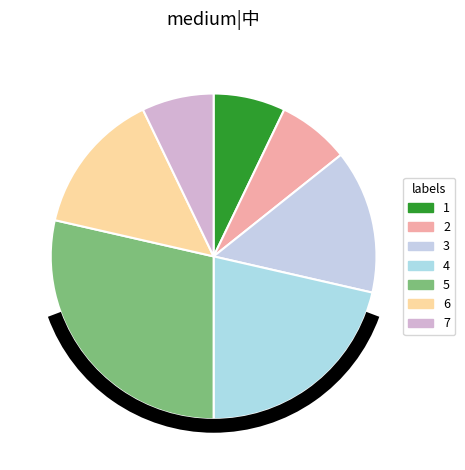

Count the number of slices in the pie.

7